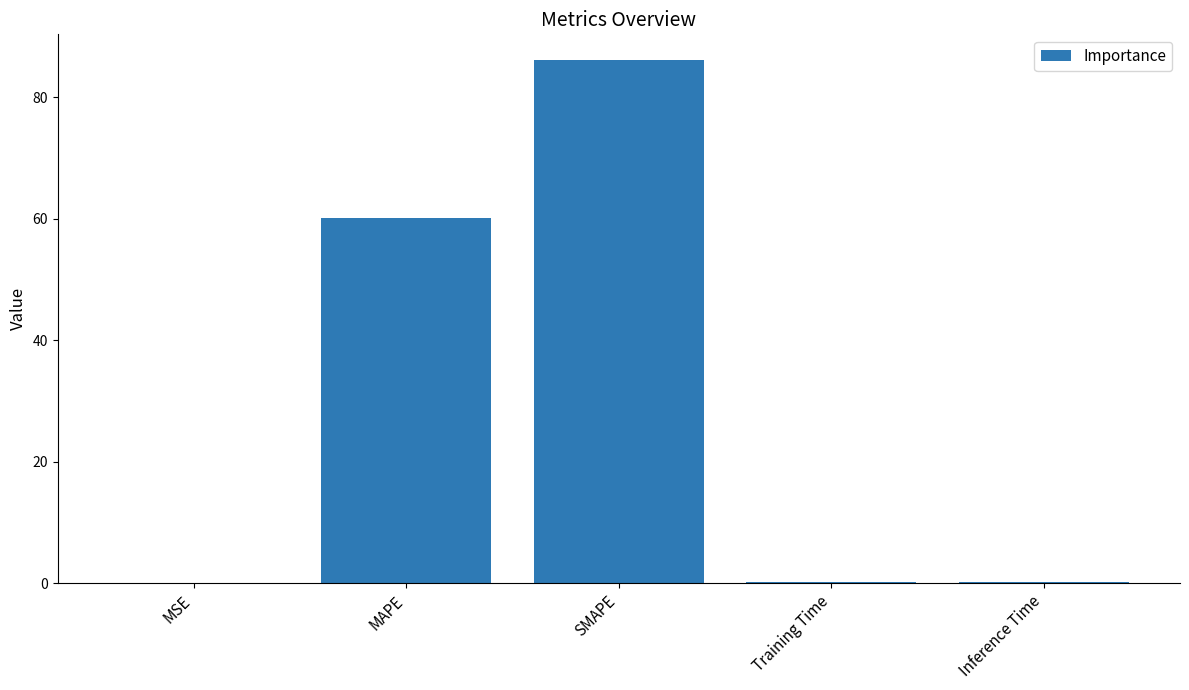

What is the sum of all values?

146.5